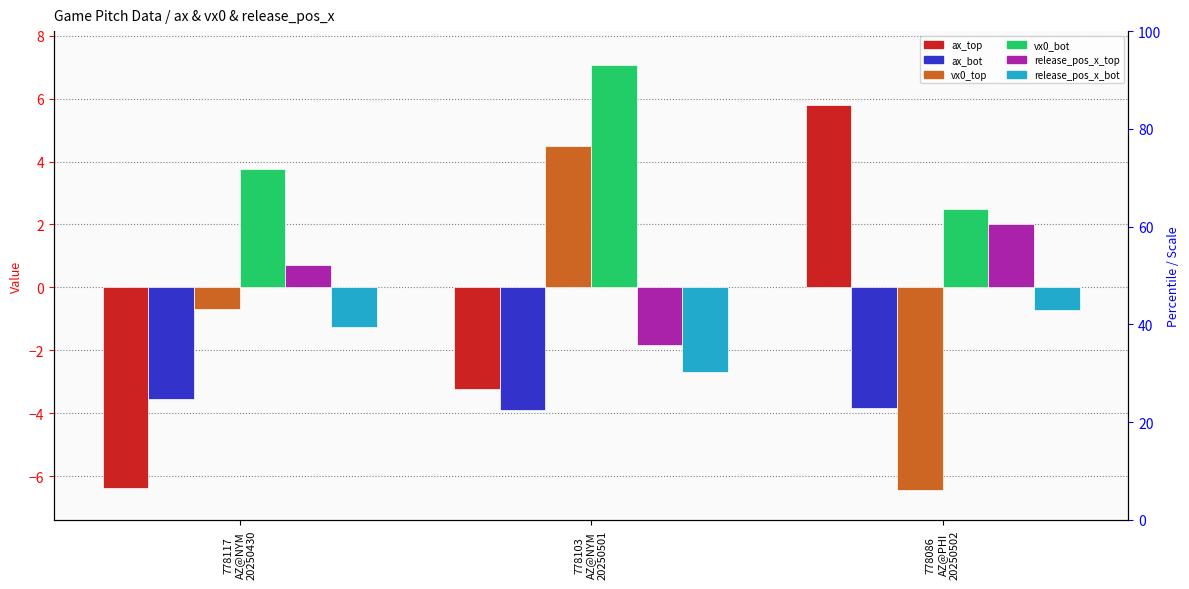

What is the value of the release_pos_x_bot bar at the 1st from the left?

-1.3